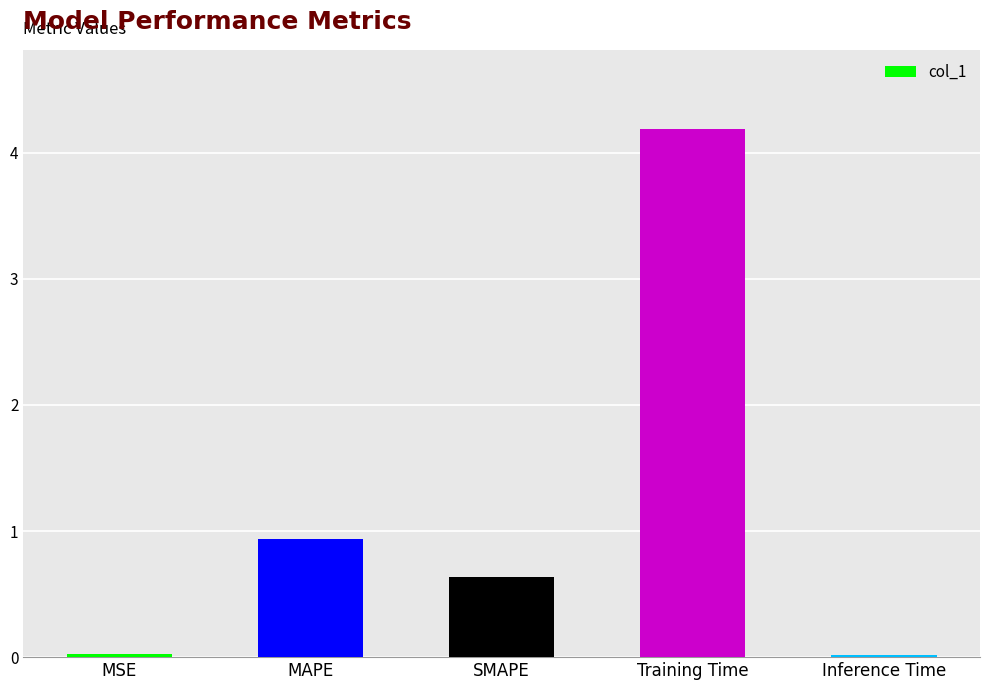

At which label is the value closest to 2?

MAPE